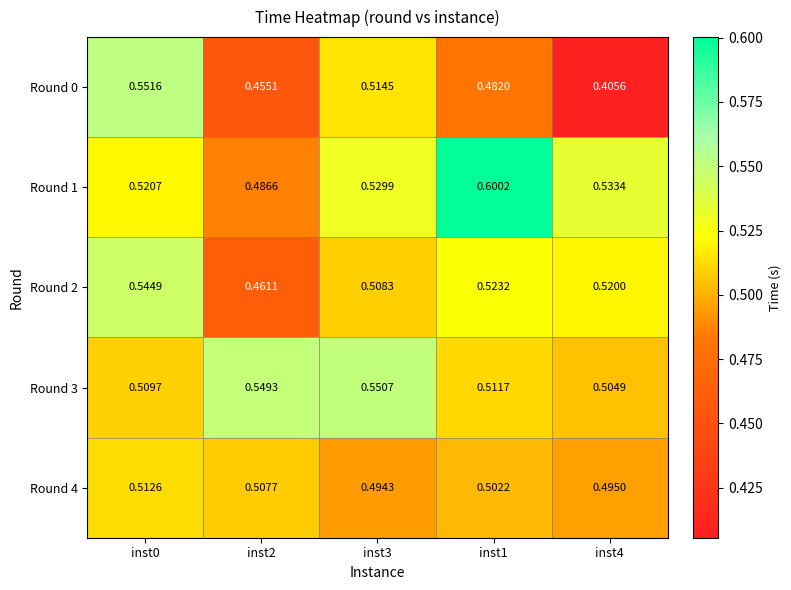

Between inst2 and inst3, which series saw the biggest shift?

Round 0